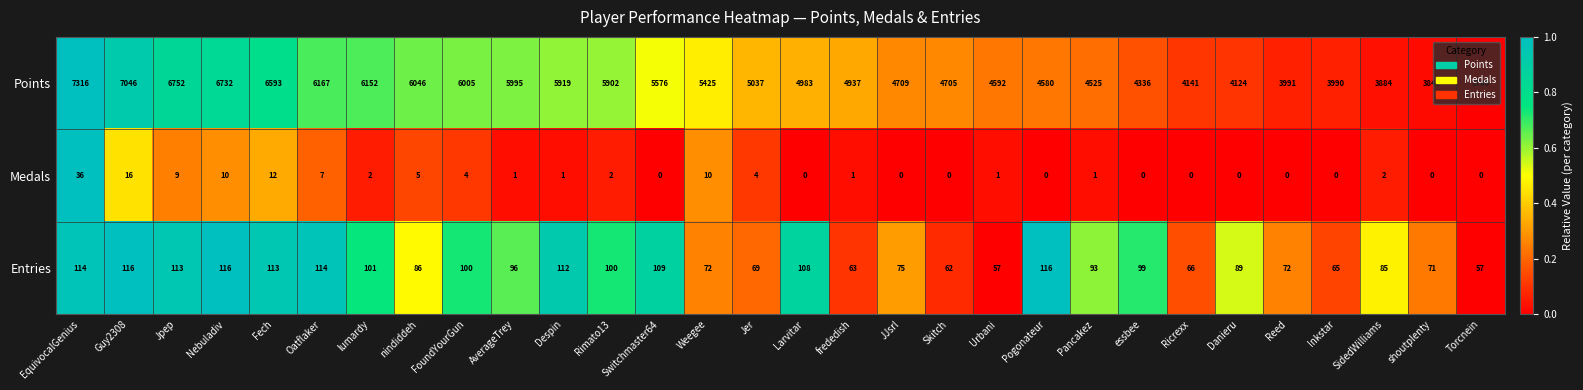

At which category does the chart reach its peak across all series?

EquivocalGenius